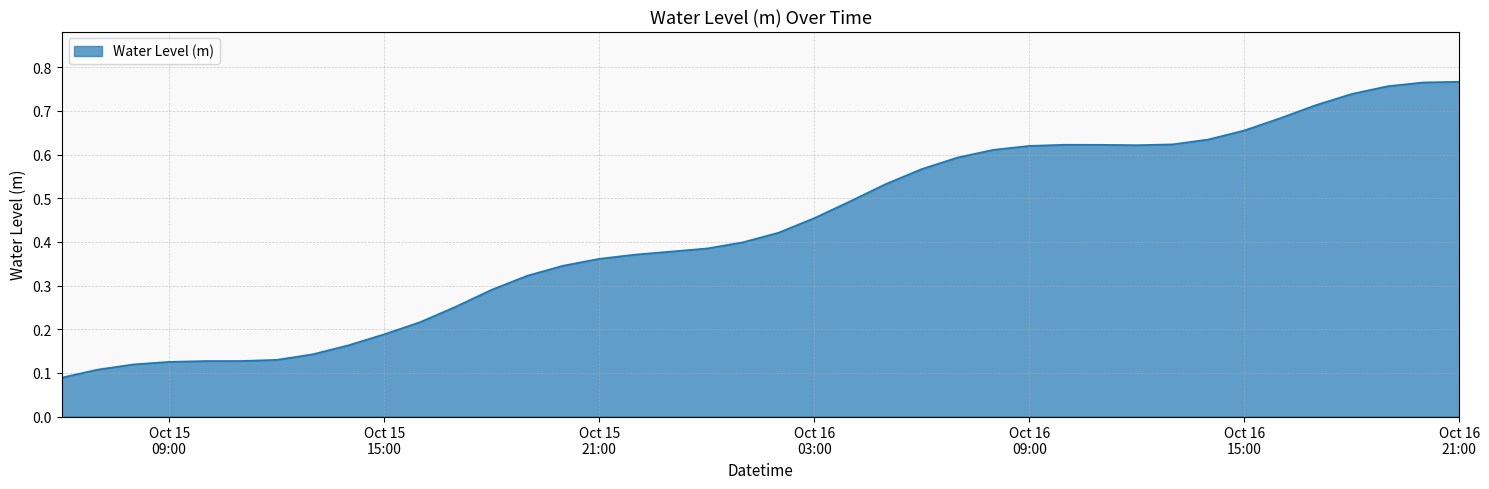

How many series are shown in this chart?

1